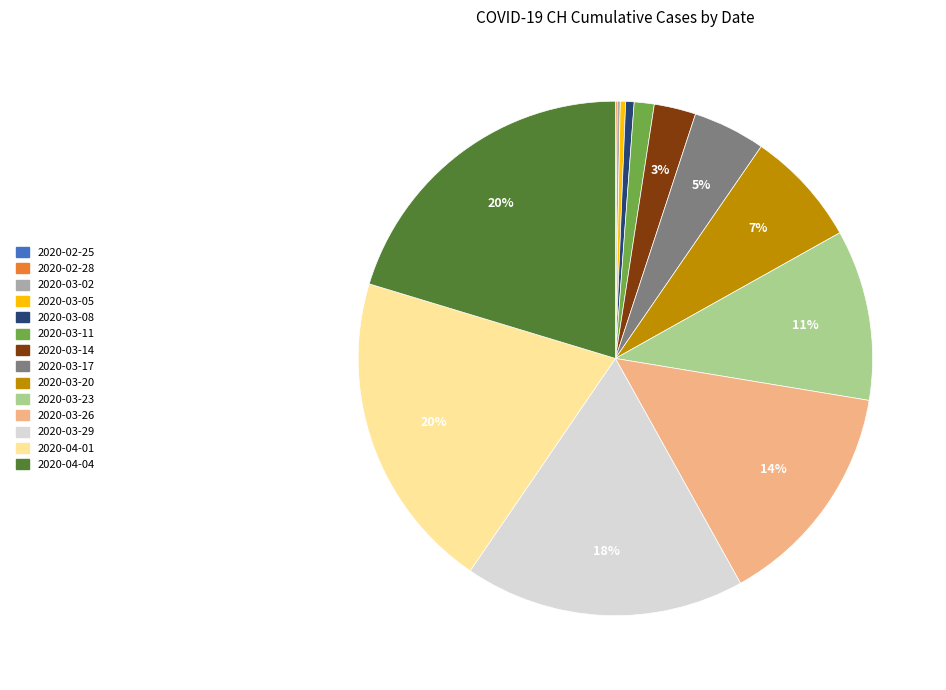

Which has a higher value, 2020-03-20 or 2020-03-14?

2020-03-20